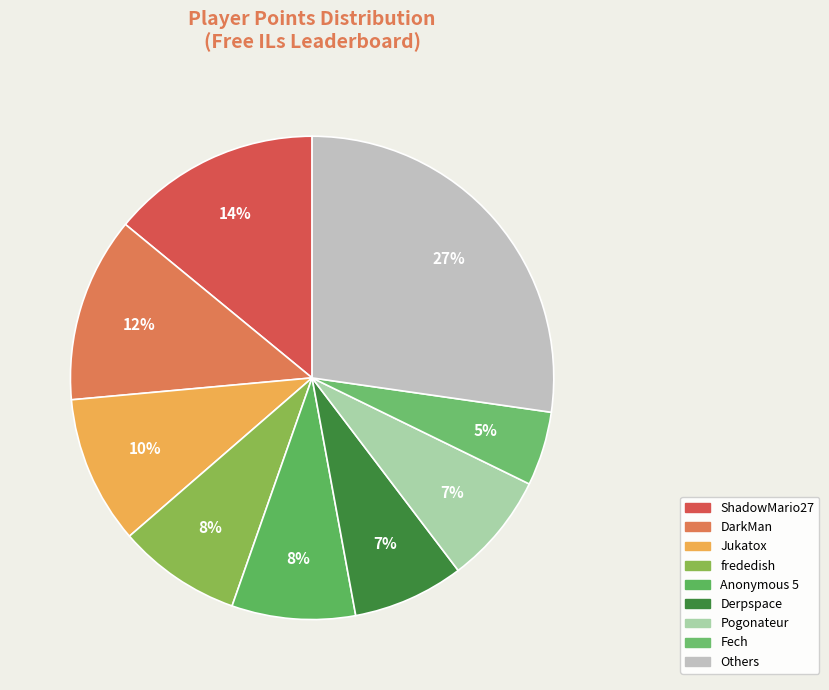

To the nearest percent, what is the difference between the largest and smallest slice percentages?

22%